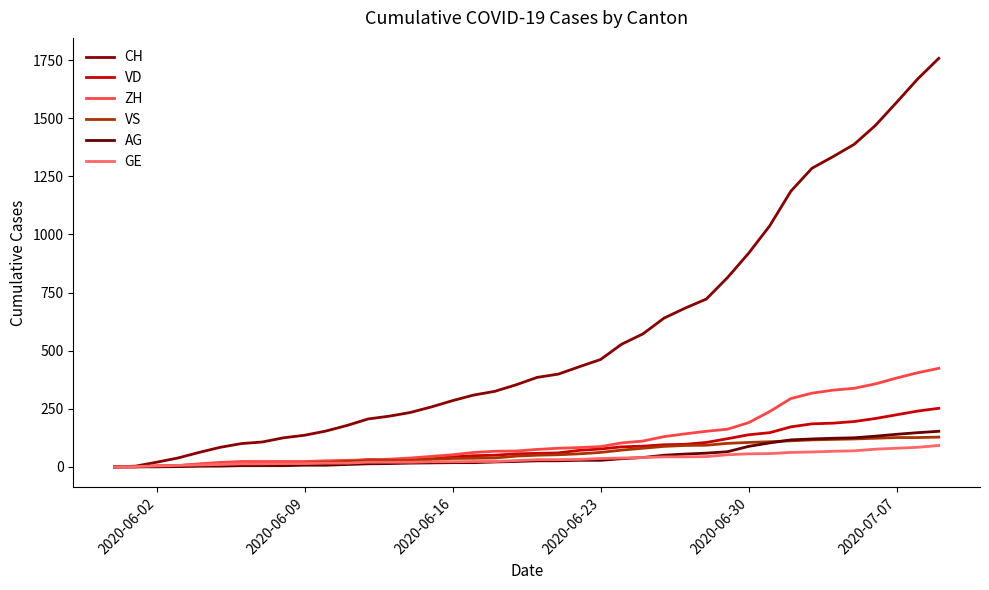

Is this an area chart (filled region under the line)?

No